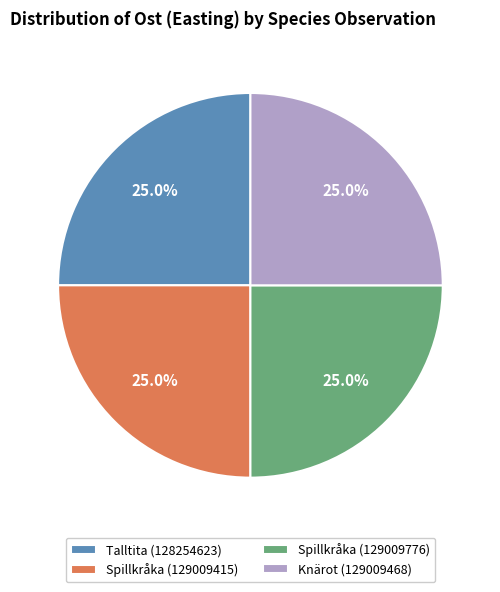

How many slices are in this pie chart?

4